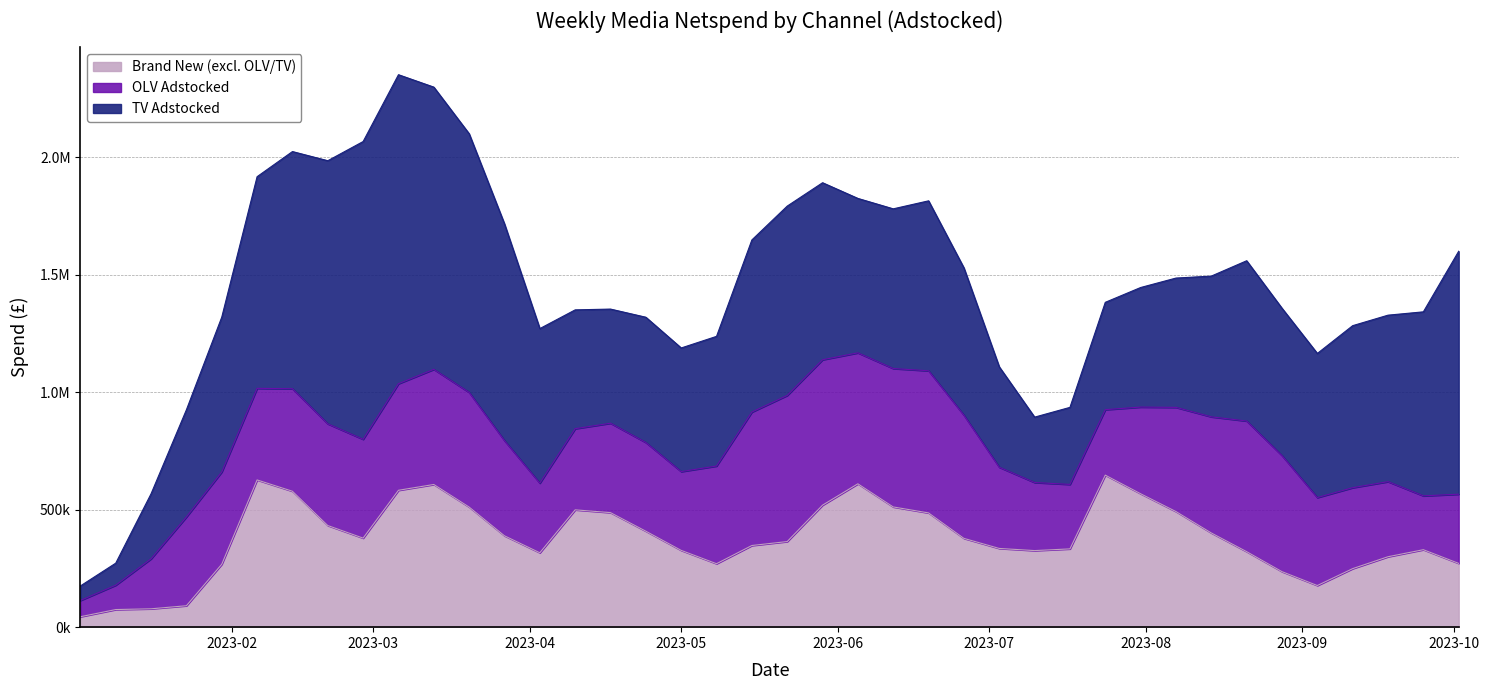

Count the number of categories in the chart.

40